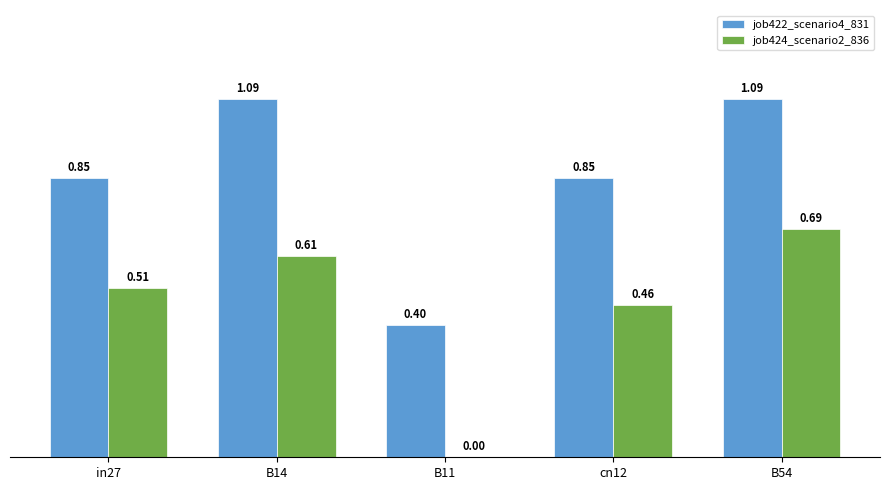

What is the total value across all series at B14?

1.7